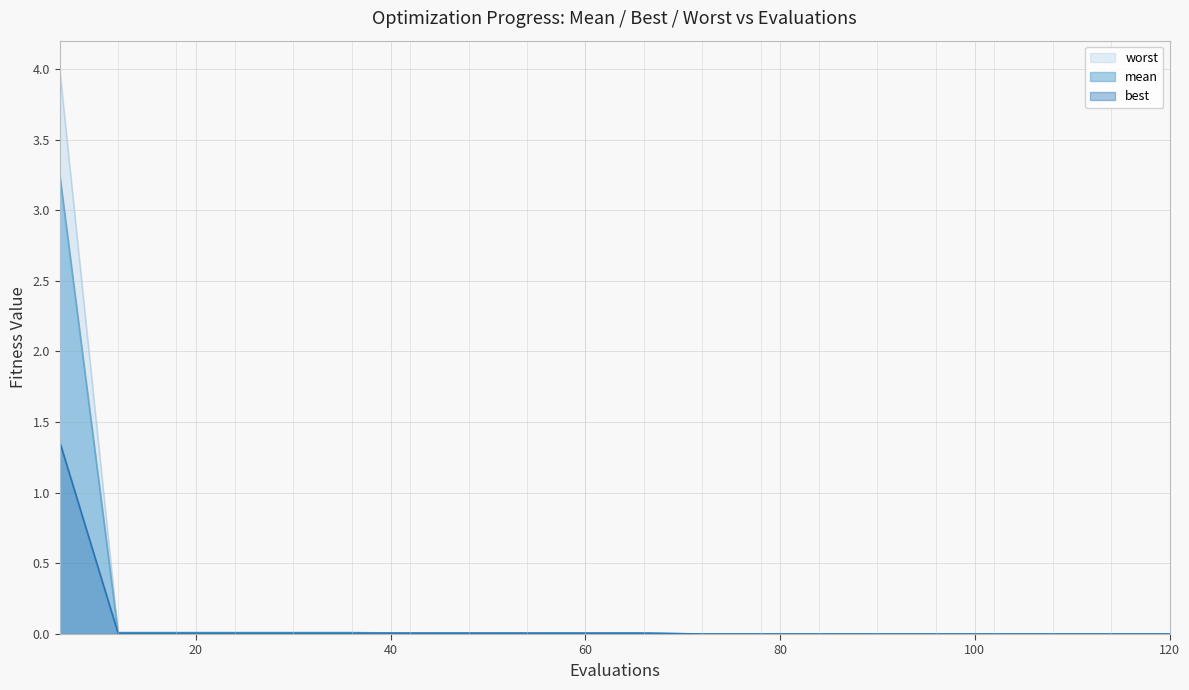

Which category has the lowest value across all series?

72